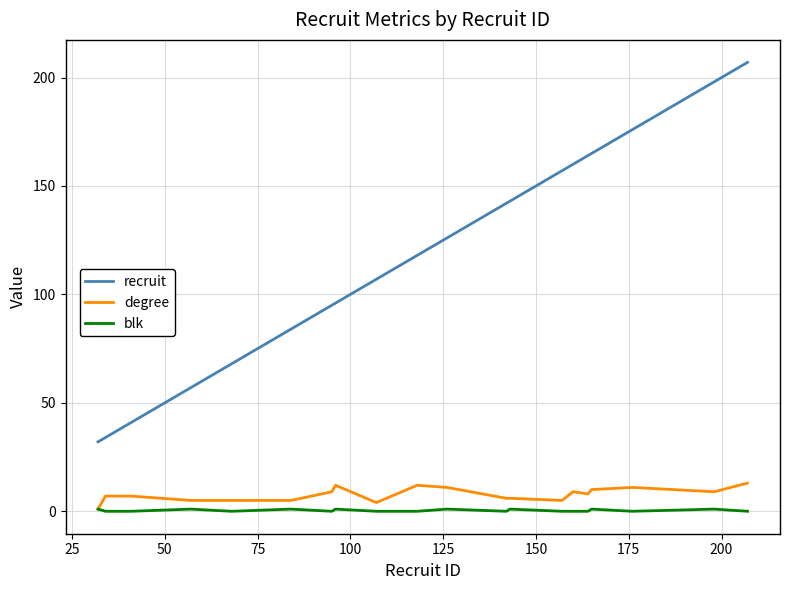

Which series has the largest range (max minus min)?

recruit